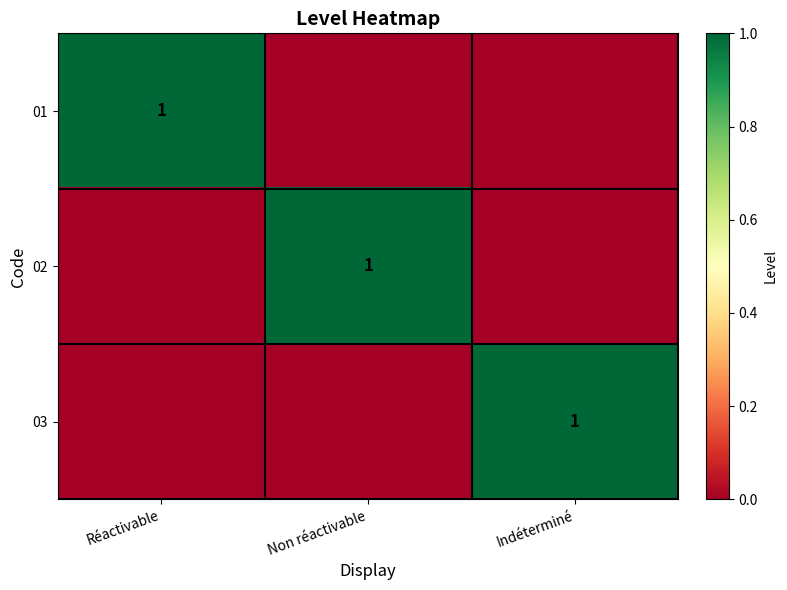

What is the spread (max minus min) of values at Non réactivable?

1